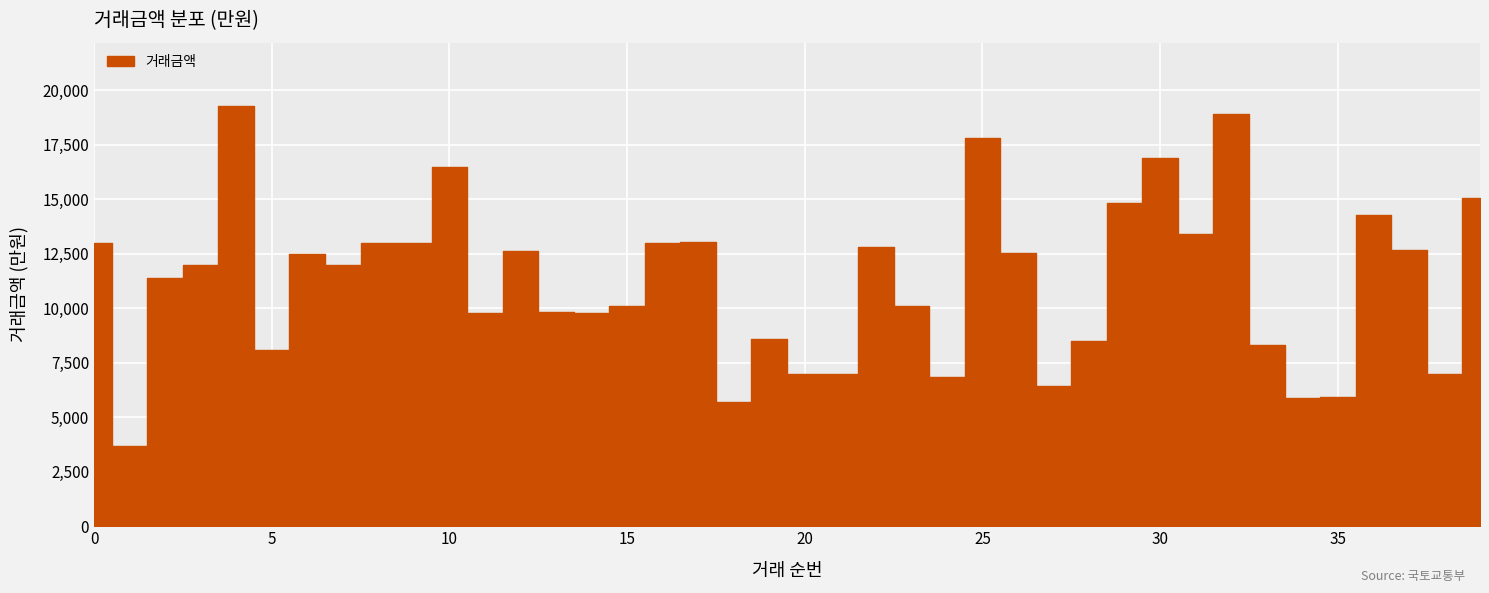

What is the difference between the values at 3 and 30?

4900